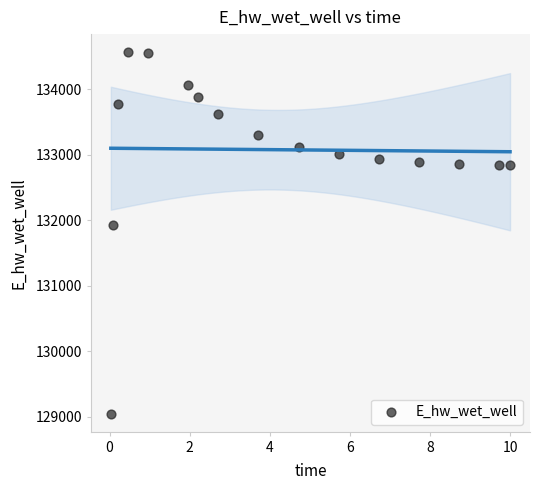

What is the range of X values (max minus min)?

10.0